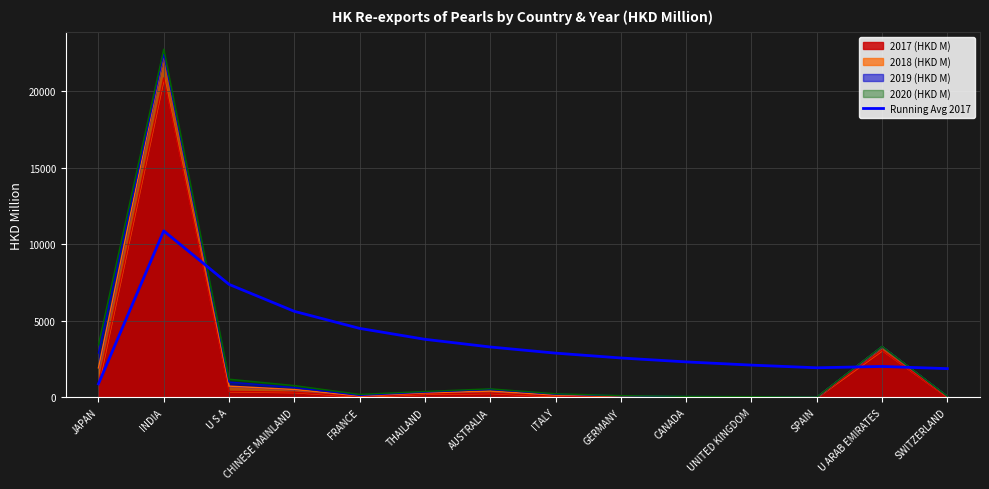

The chart shows a value of 881.1 at JAPAN. True or false?

True